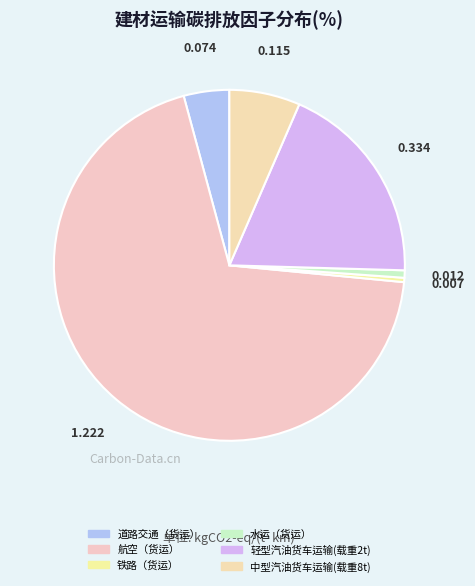

Is there any slice that represents more than half of the pie?

Yes